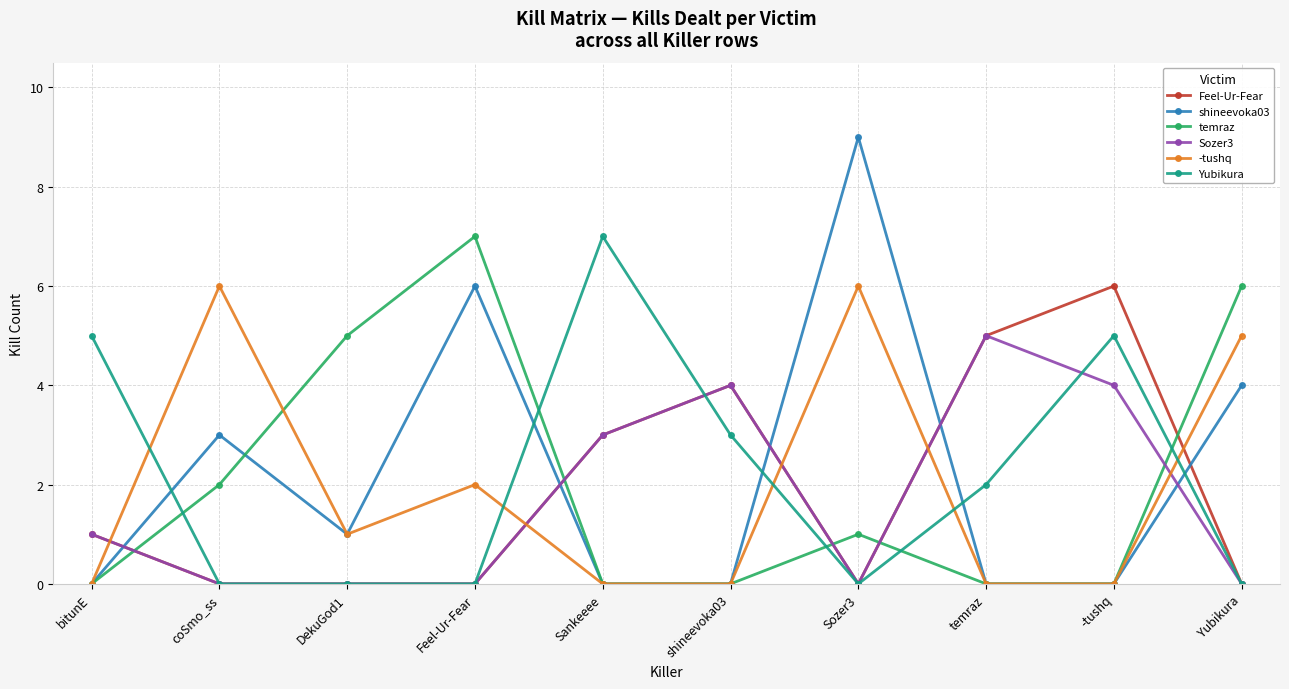

How many intersections are there between temraz and Sozer3?

5